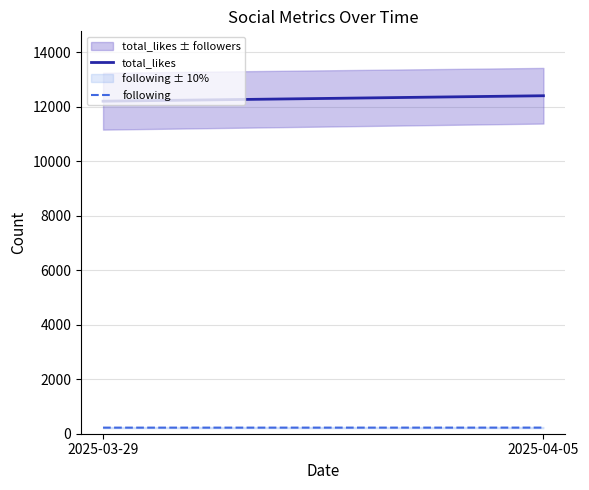

Count the number of categories in the chart.

2